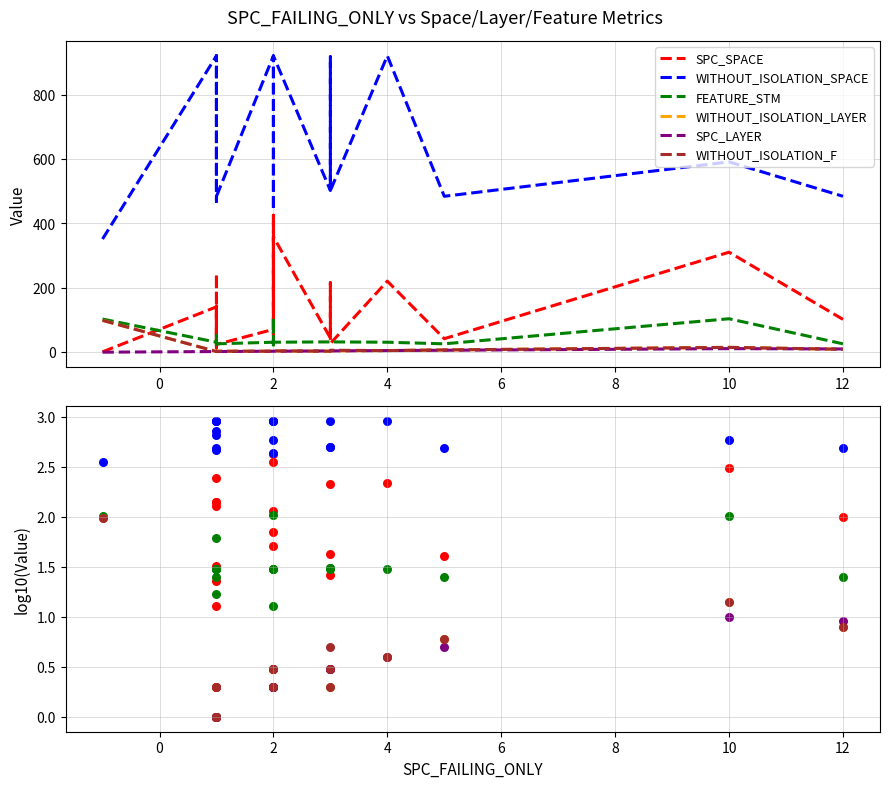

Is the value of WITHOUT_ISOLATION_LAYER at 0 greater than the value of WITHOUT_ISOLATION_SPACE at 6?

No